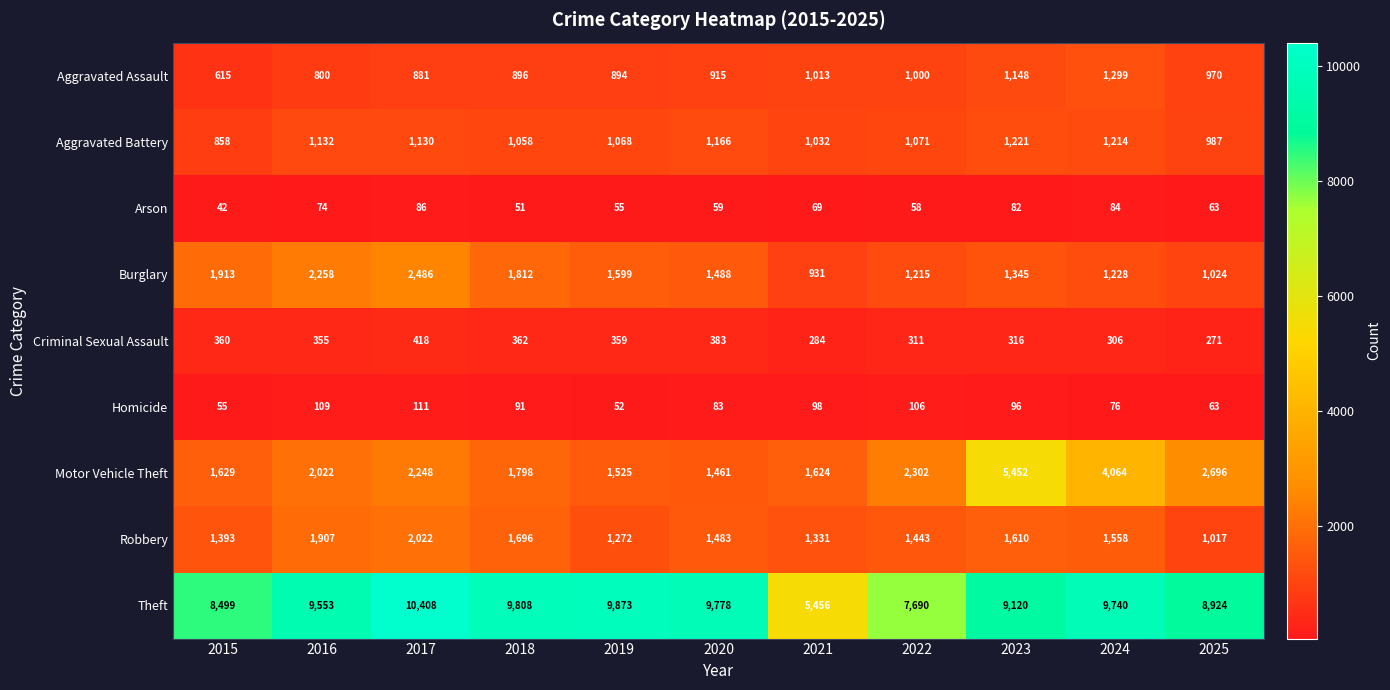

At which category does the chart reach its peak across all series?

2017